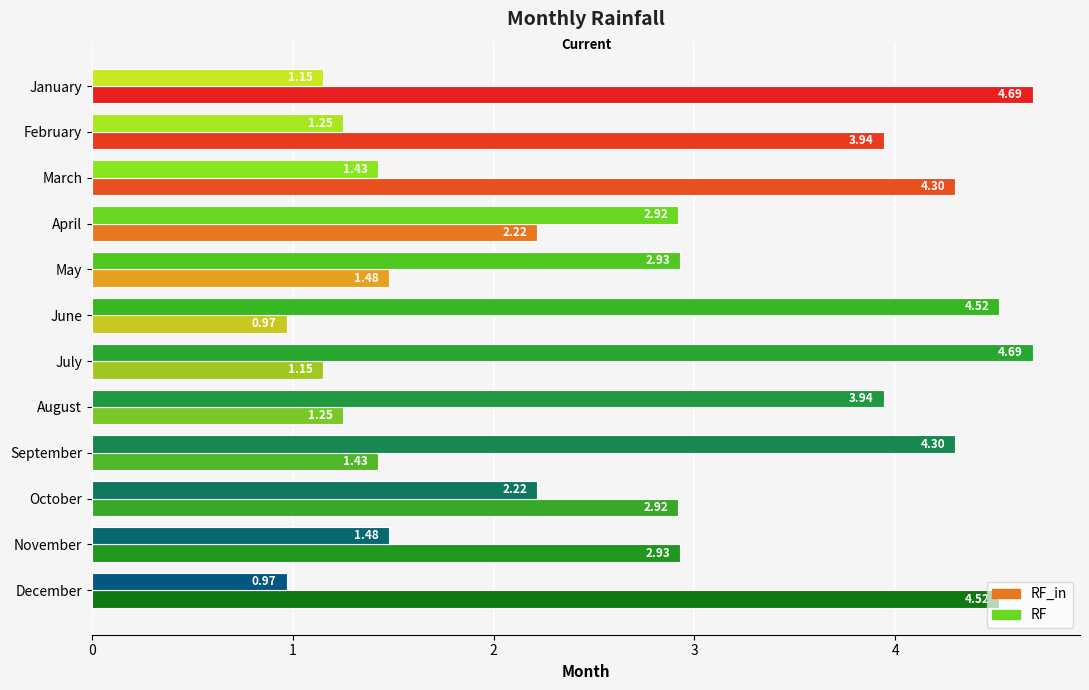

At how many categories does at least one series exceed 2?

12